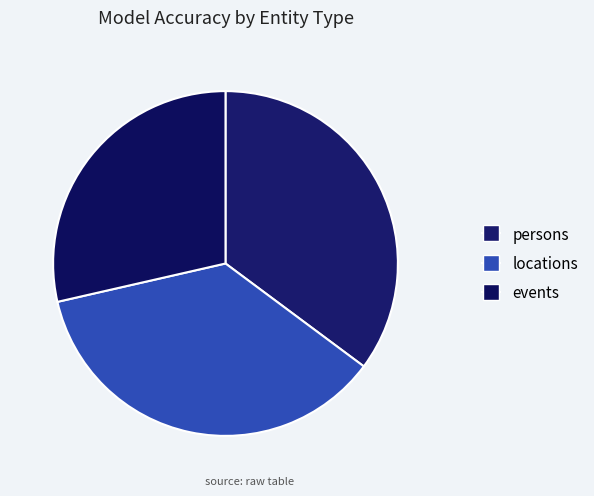

Is it true that locations is 36% of the pie?

True